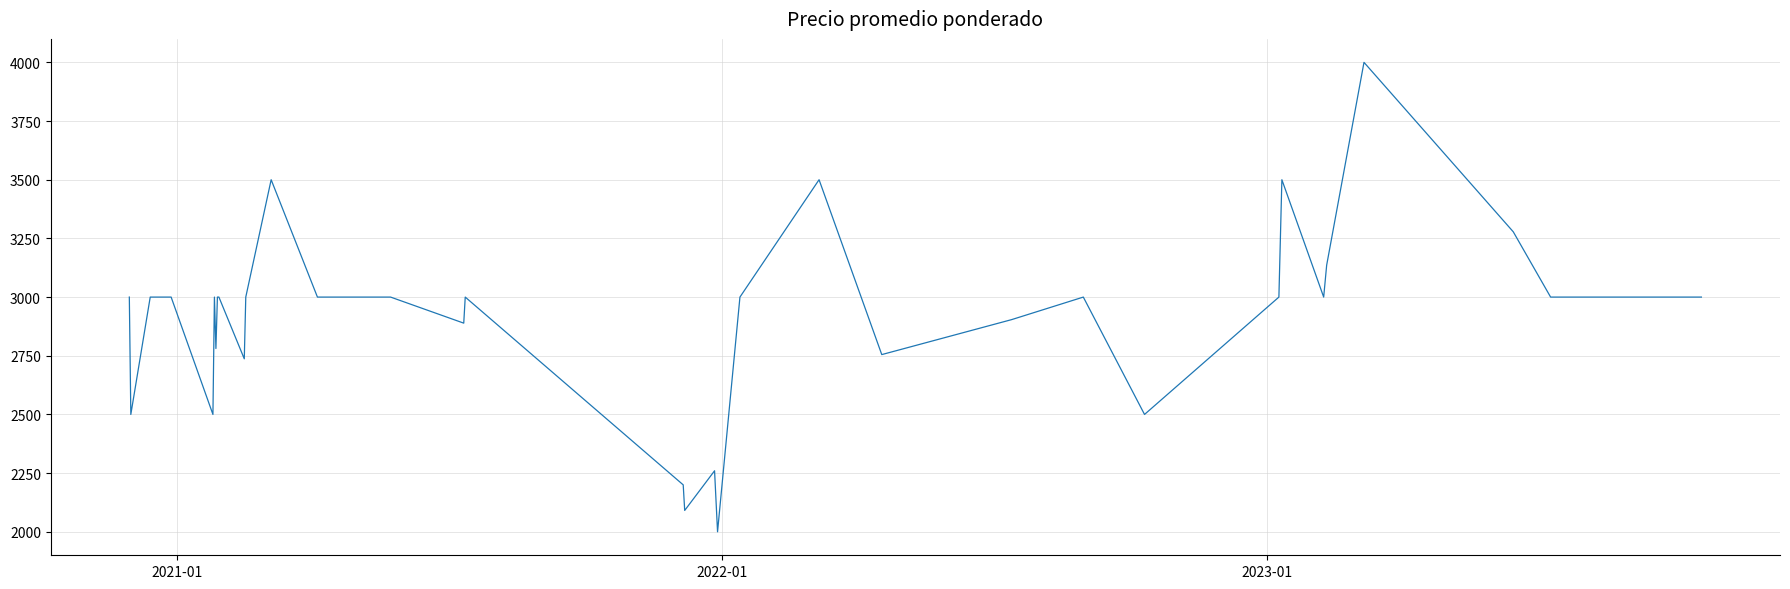

Is this an area chart (filled region under the line)?

No